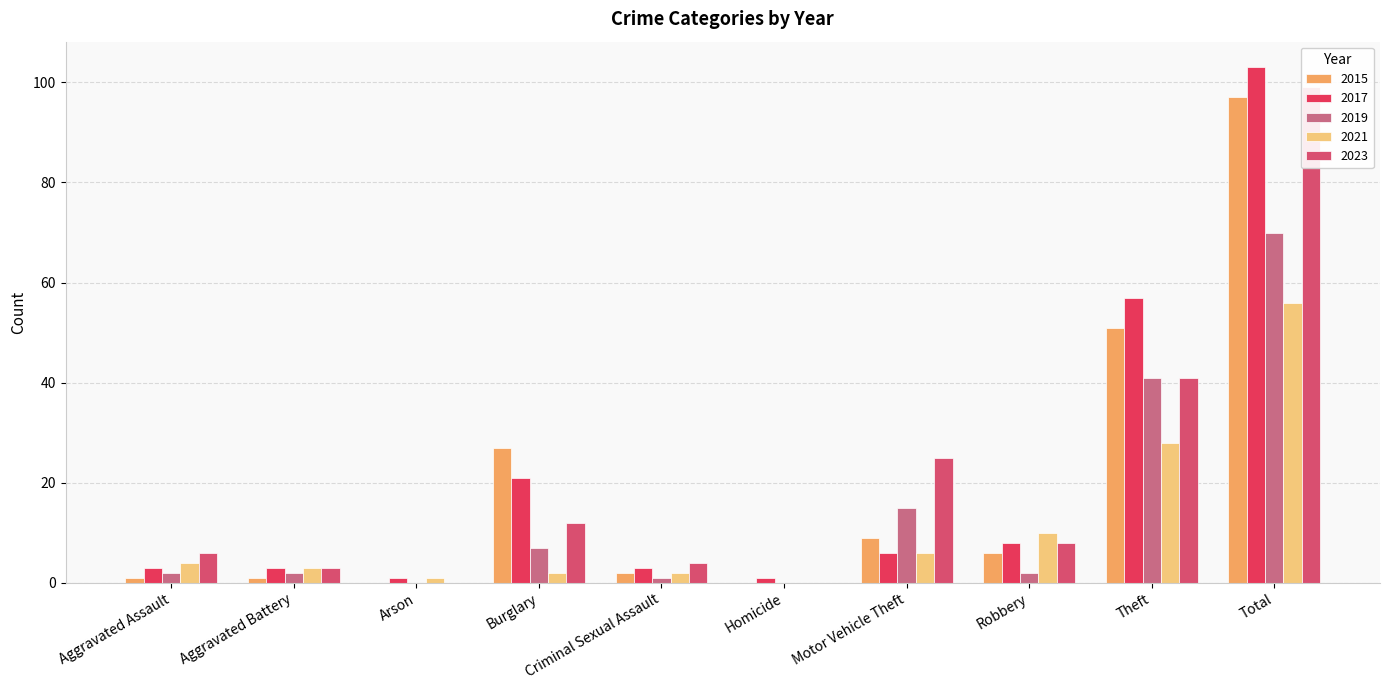

At which category is the sum across all series the highest?

Total